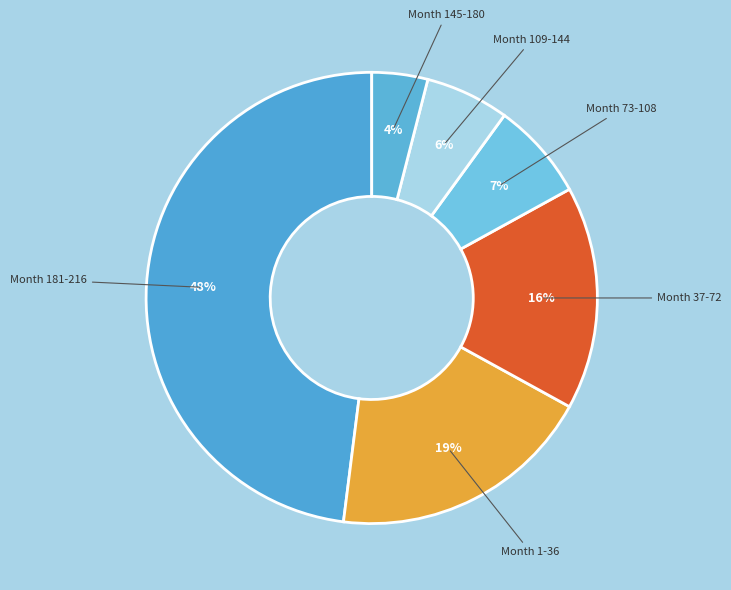

How many segments does this pie chart have?

6